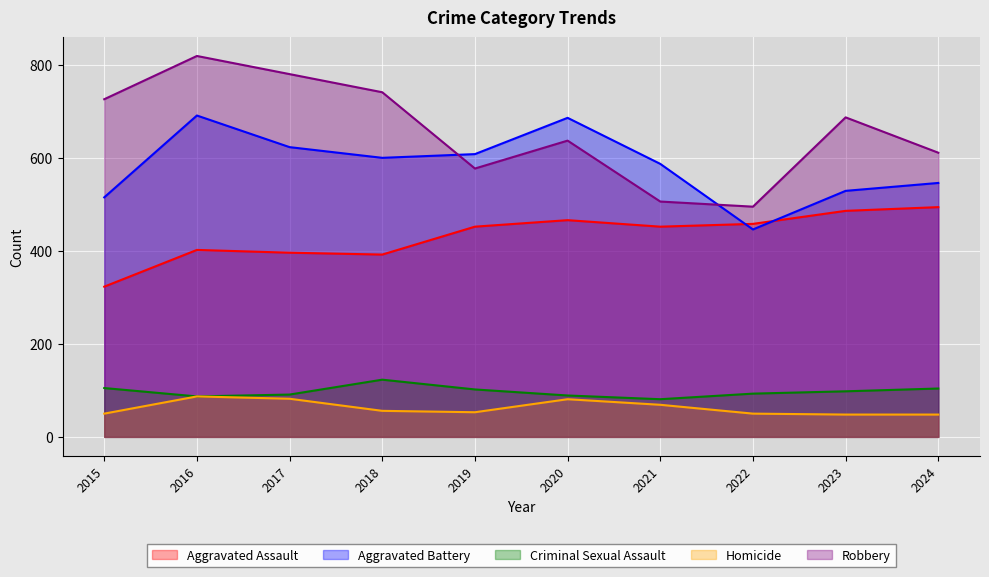

The Robbery series shows 611 at 2024. True or false?

True